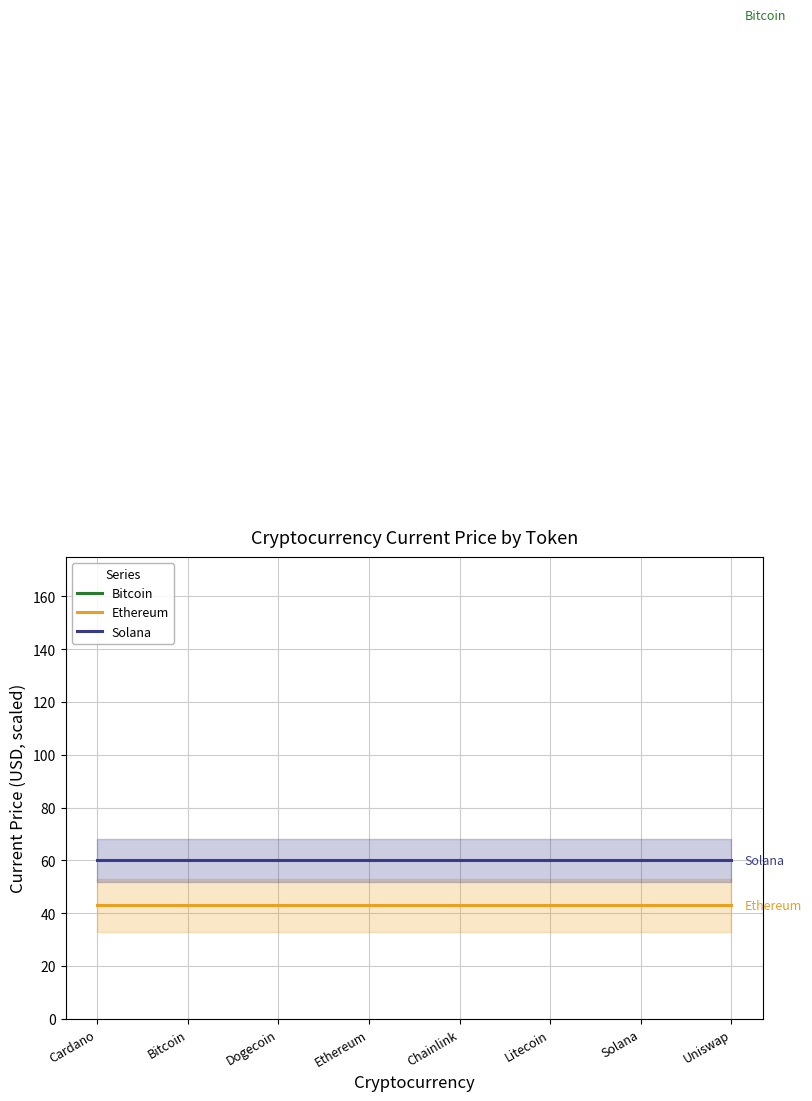

What is the total value across all series at Bitcoin?

483